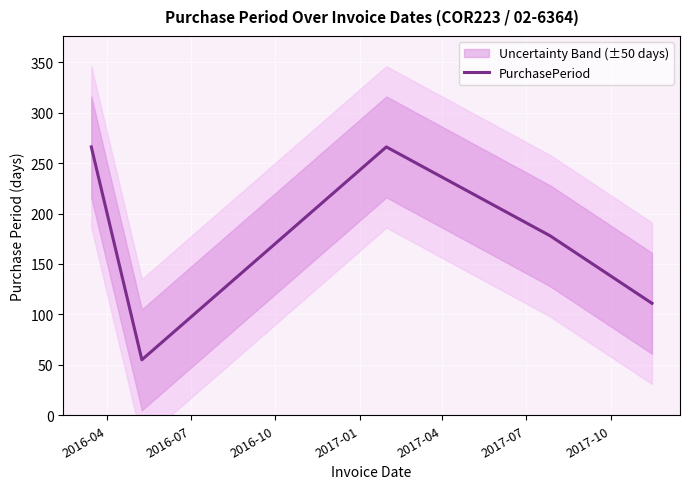

How many points are lower than both their immediate neighbors (excluding endpoints)?

1